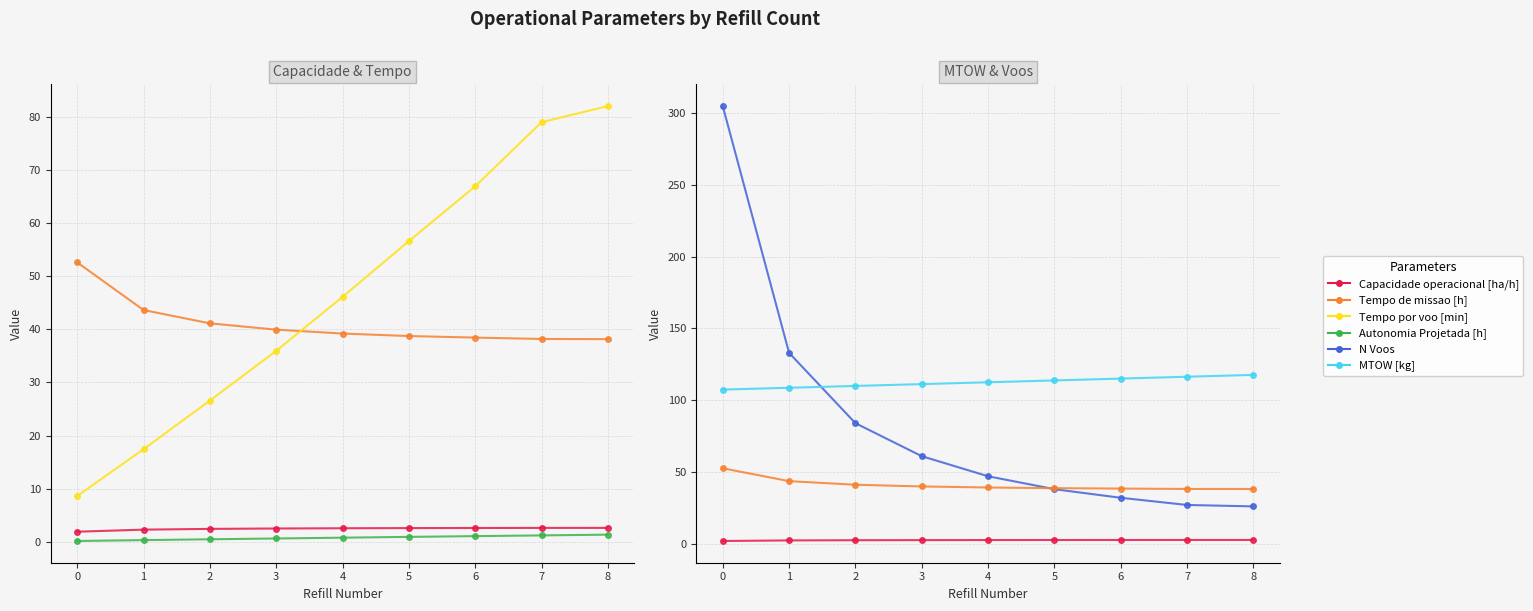

Rank the categories by Capacidade operacional [ha/h] value from highest to lowest.

8, 7, 6, 5, 4, 3, 2, 1, 0